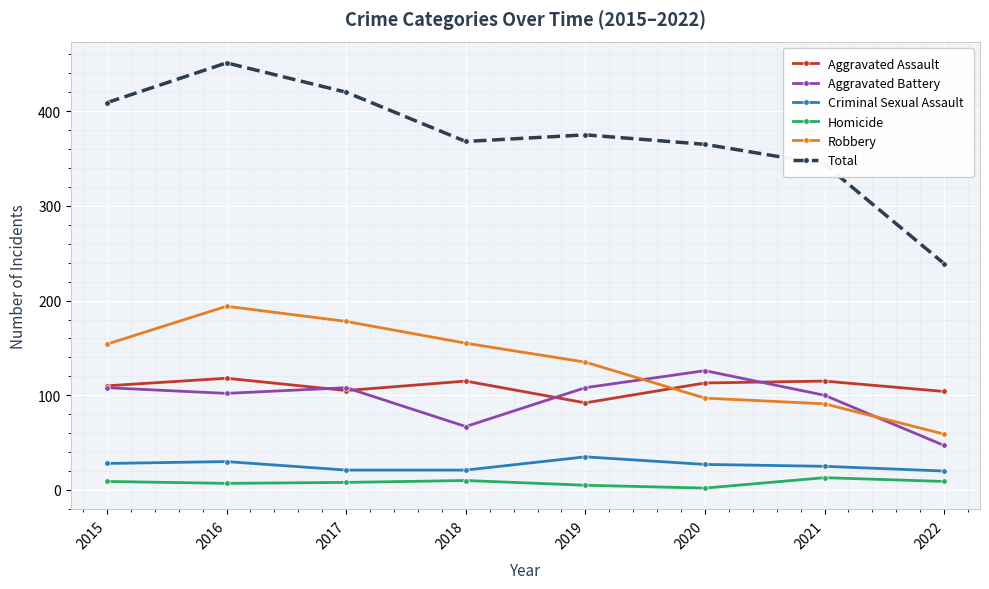

What is the value of the Total point at the 2nd from the left?

451